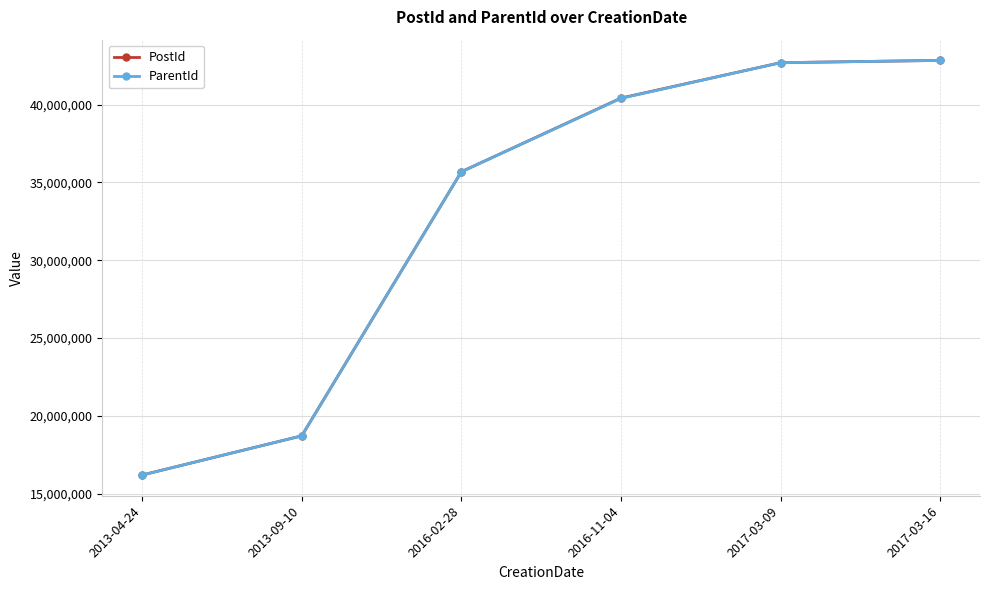

At which label is PostId closest to 29515961?

2016-02-28